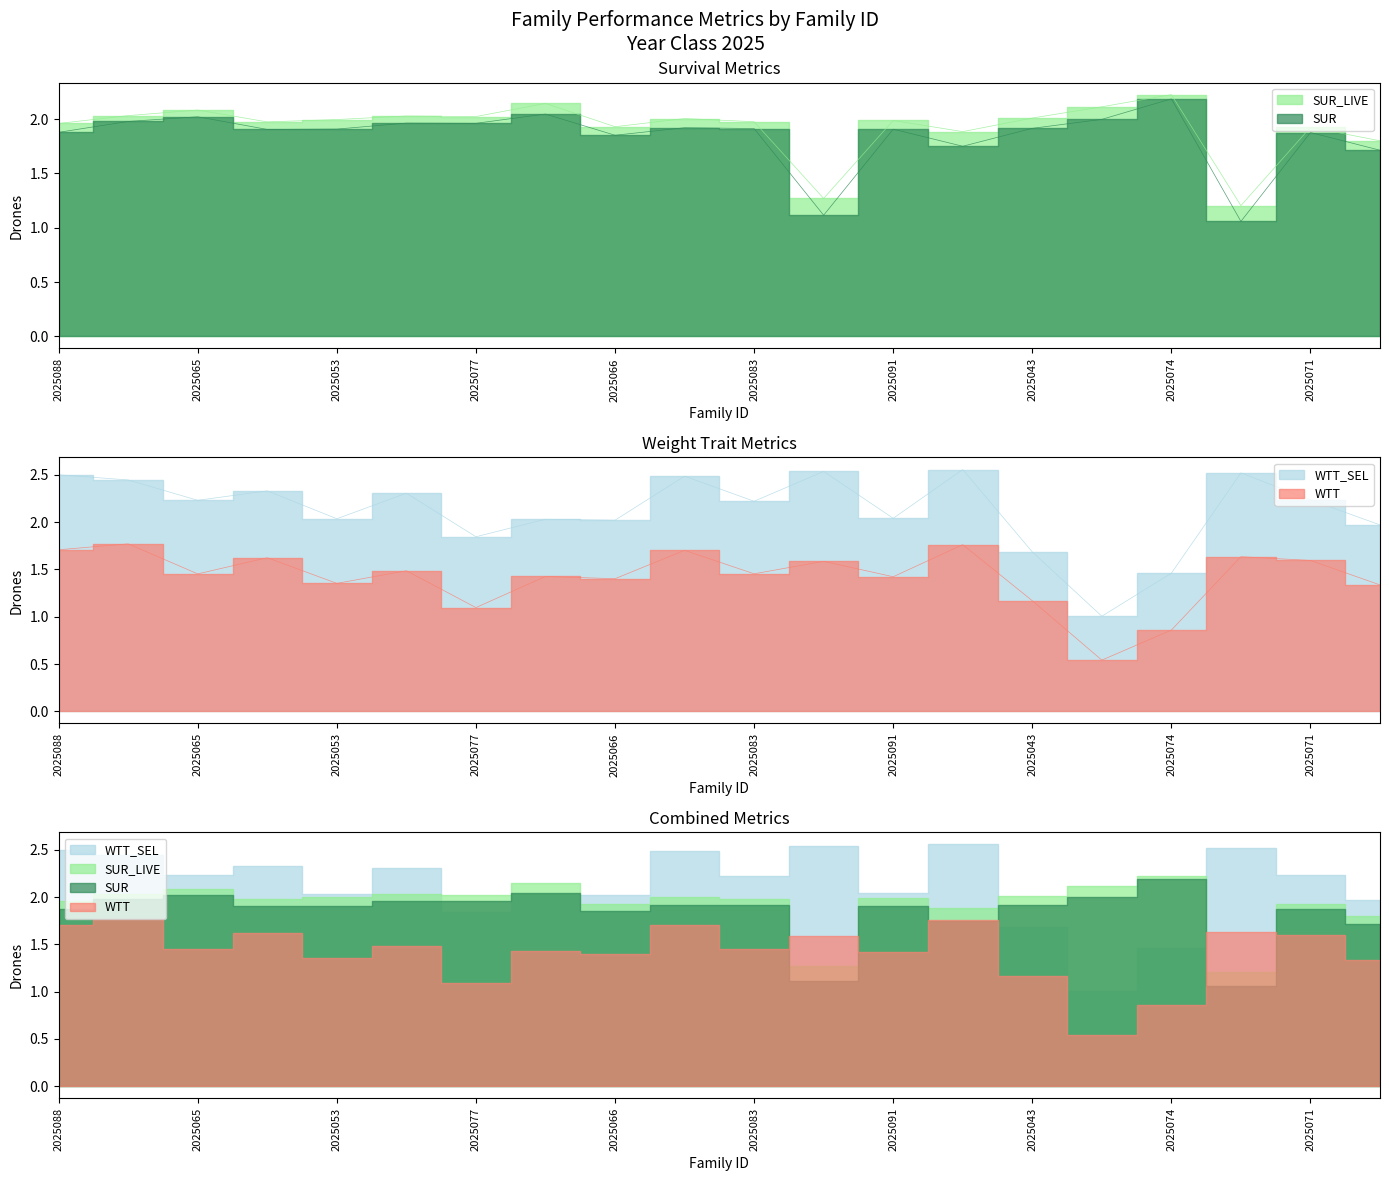

Where is WTT_SEL nearest to the value 1?

2025042